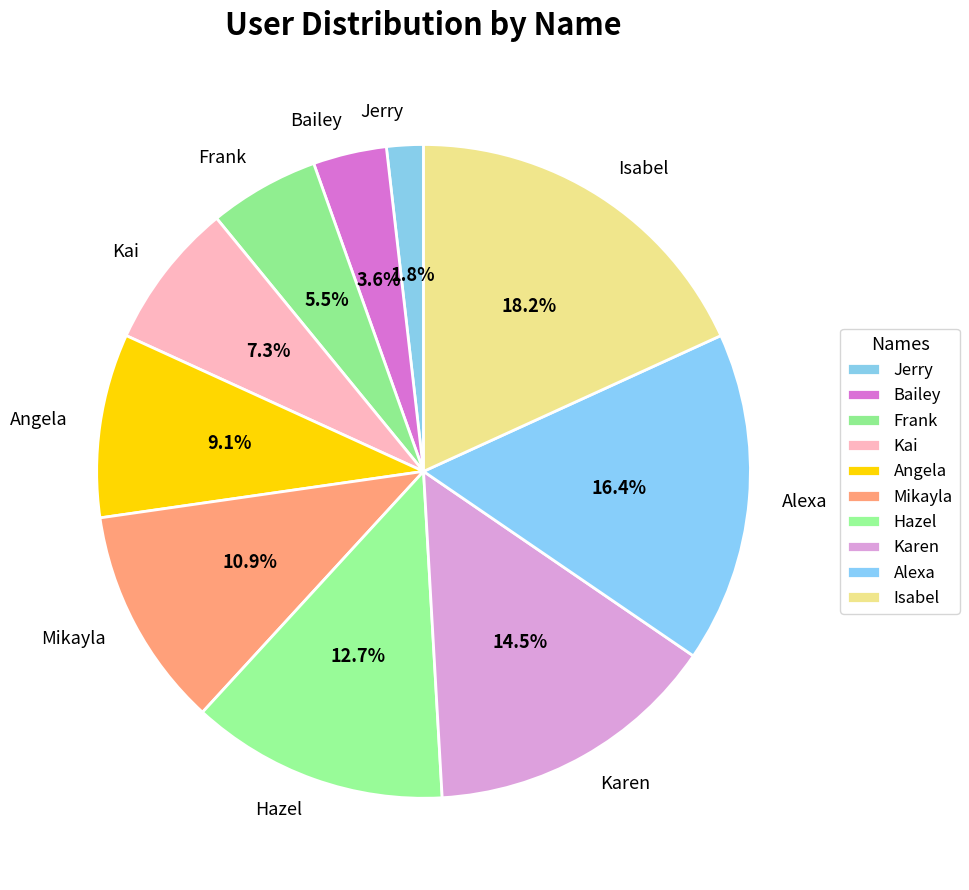

To the nearest percent, what percentage of the pie is Bailey?

4%